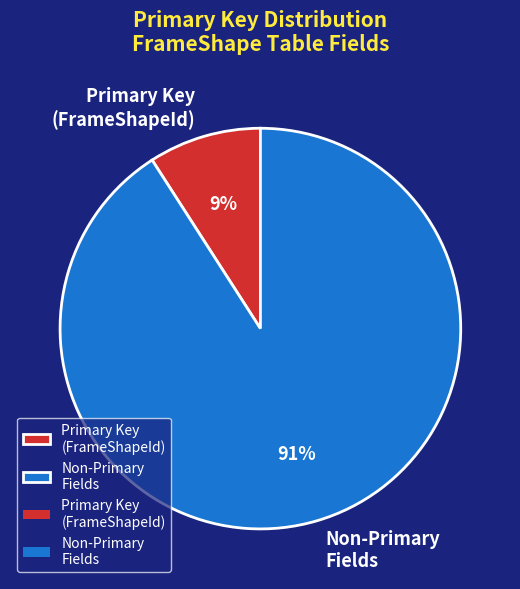

Does Non-Primary Fields account for over 50% of the chart?

Yes